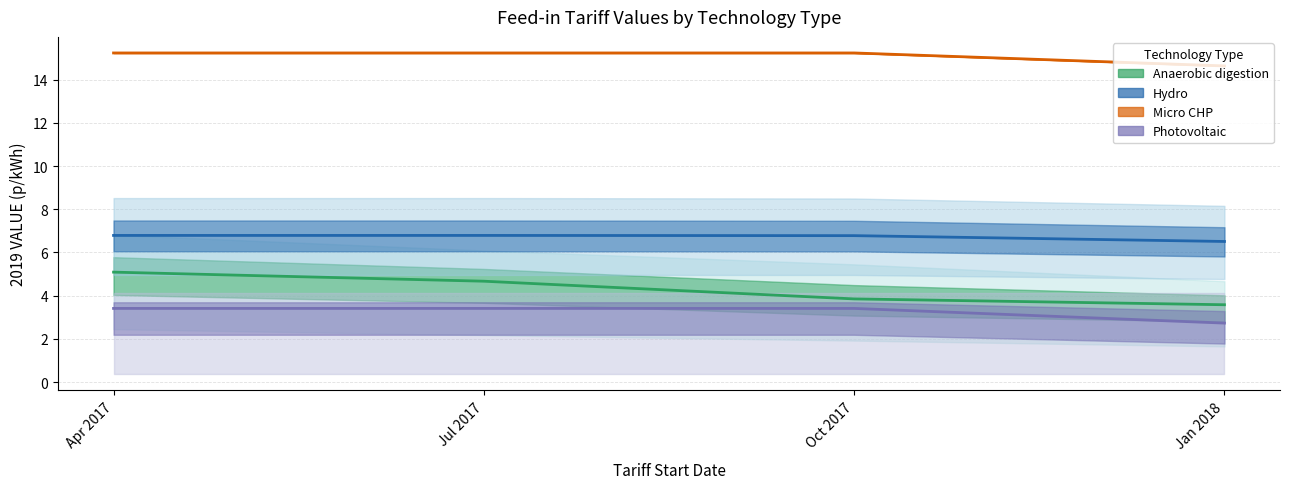

What position from the left is Oct 2017?

3